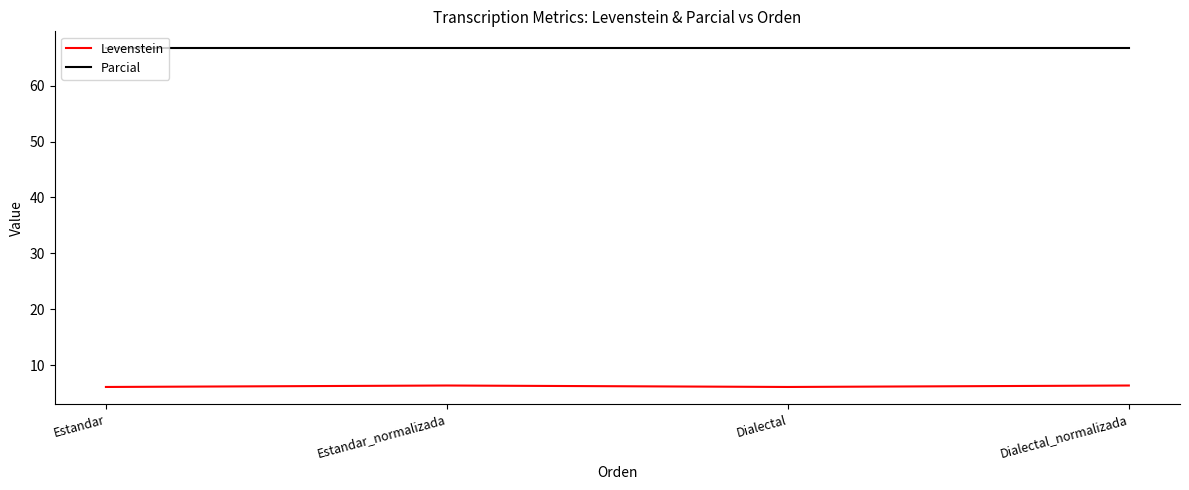

True or false: Levenstein and Parcial cross at least once.

False